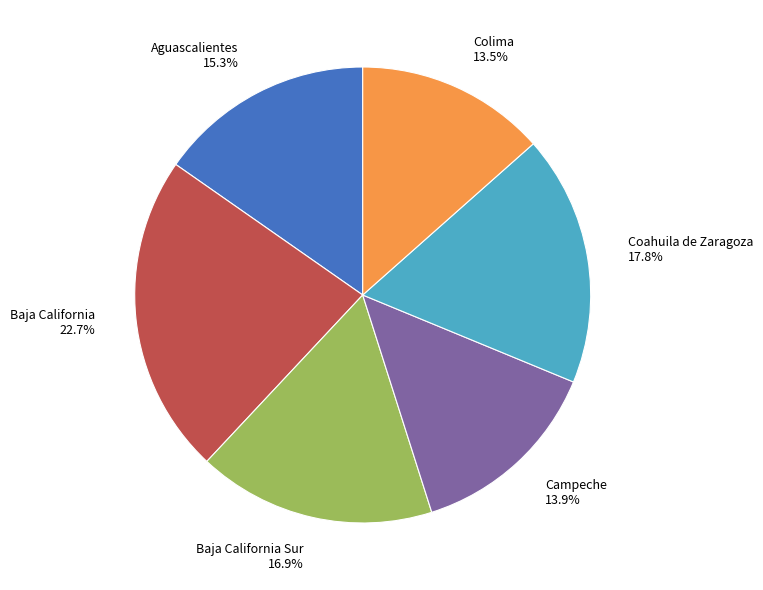

What is the largest slice in the pie chart?

Baja California